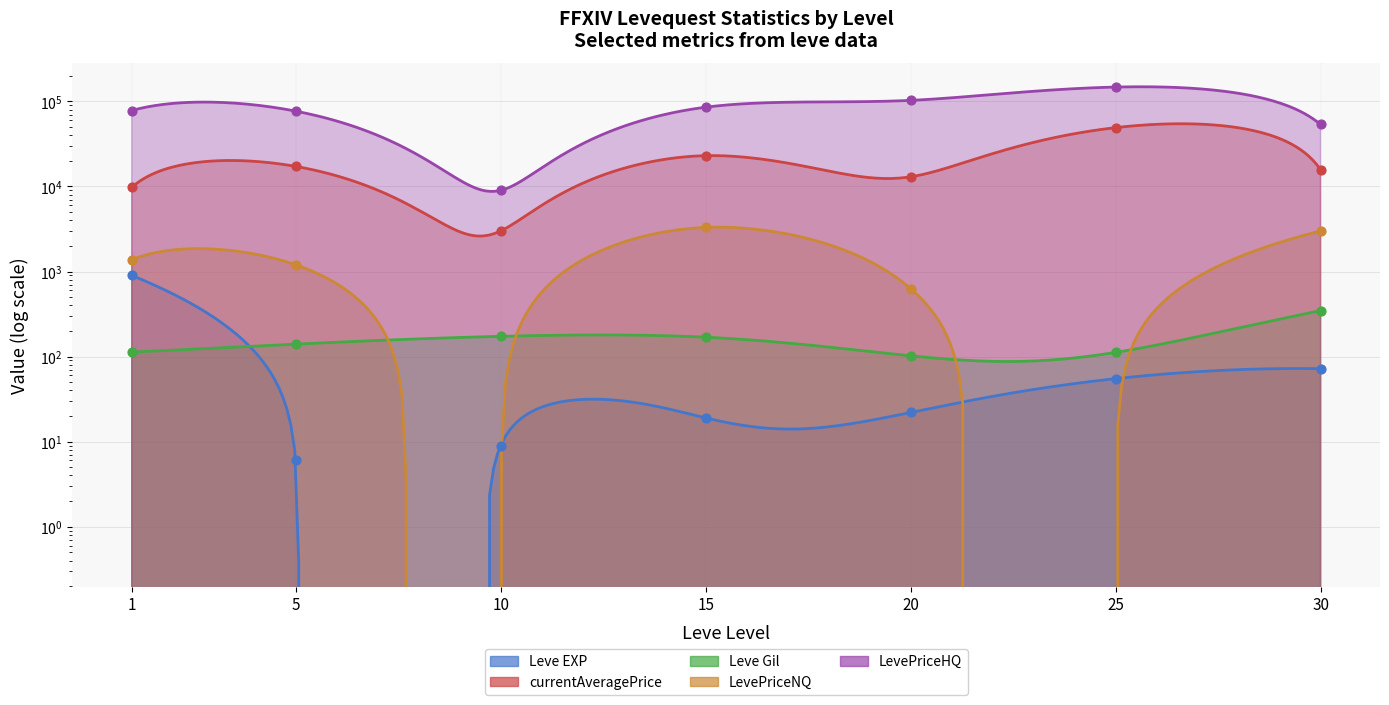

Which series reaches the minimum Y coordinate?

LevePriceNQ